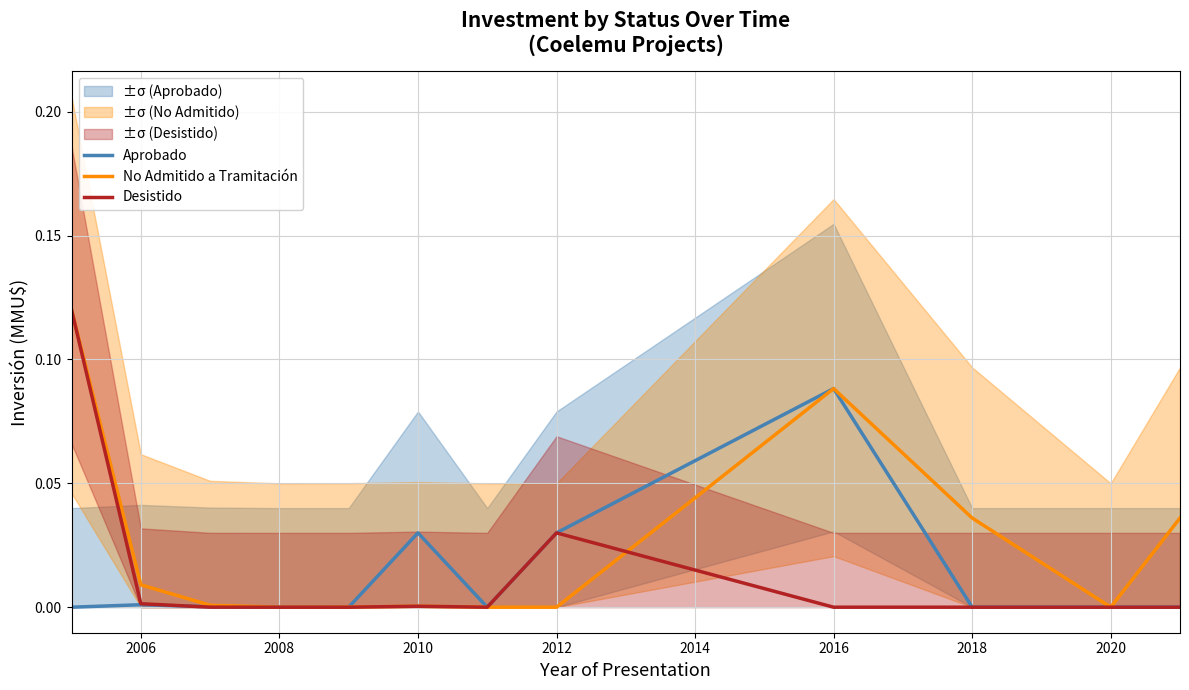

Does the chart have visible grid lines?

Yes